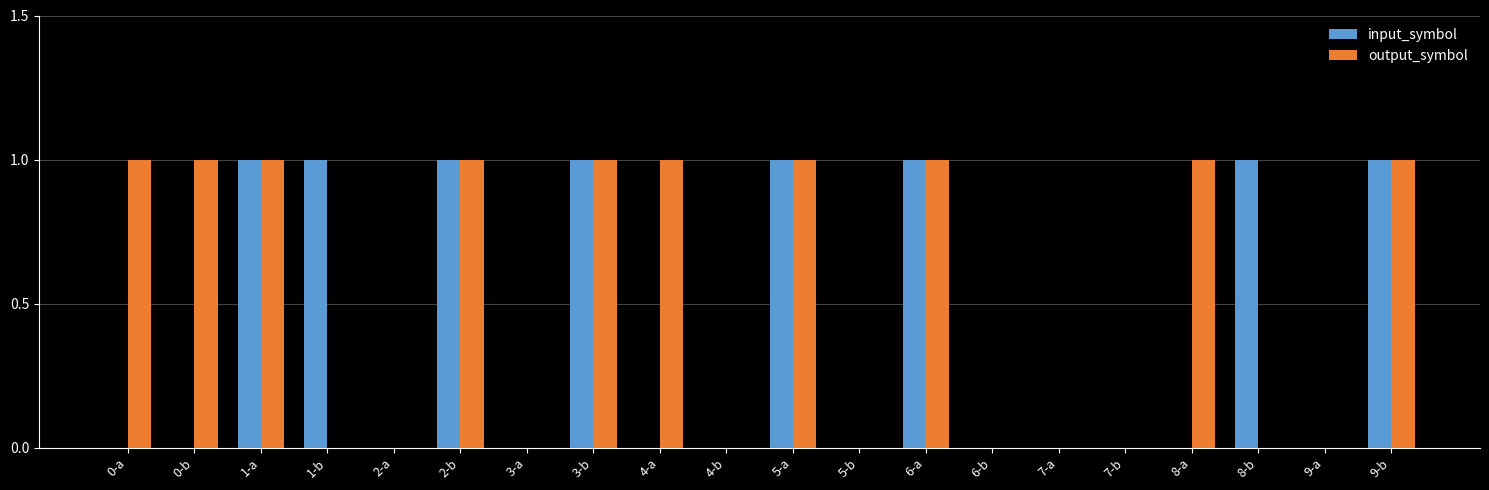

Is the value of output_symbol at 8-a greater than the value of input_symbol at 4-b?

Yes